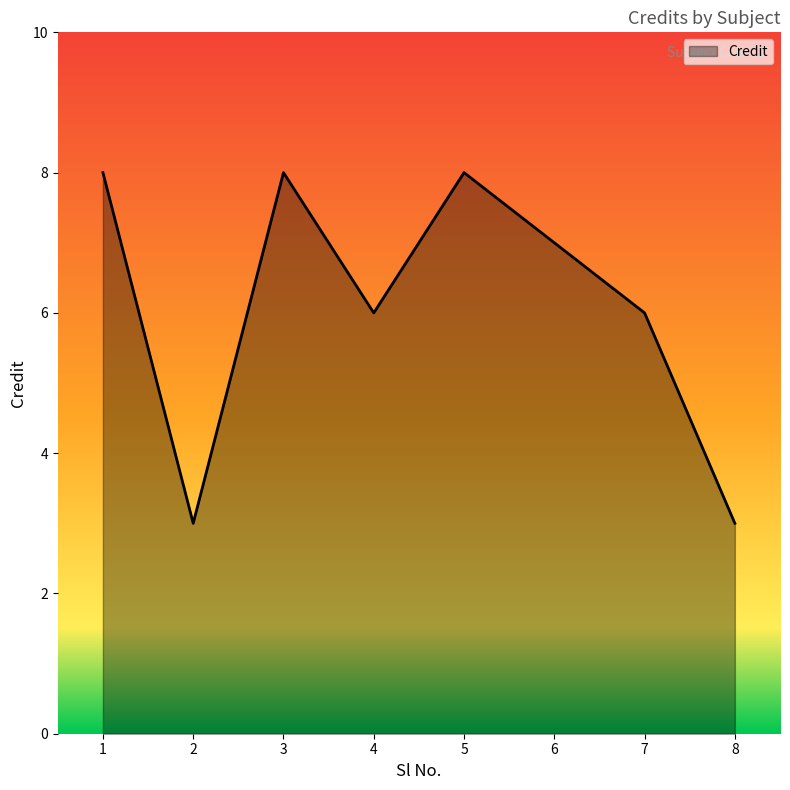

The chart shows a value of 8 at 3. True or false?

True